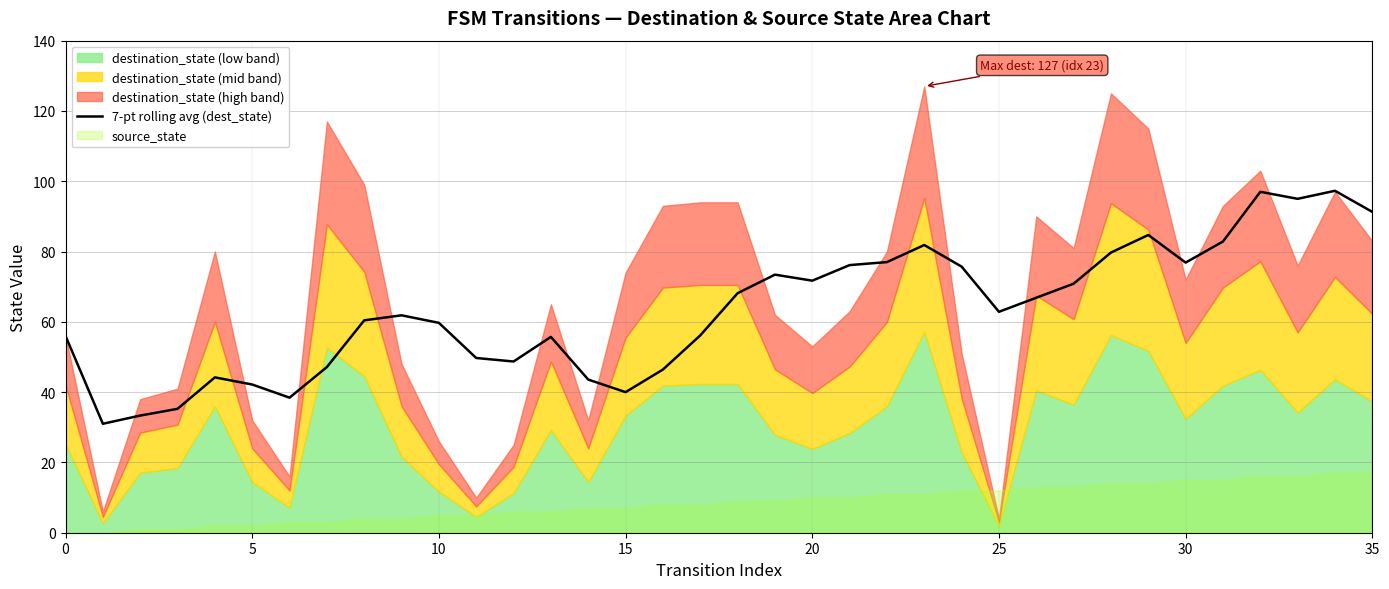

What value does the data have at 17?

56.1